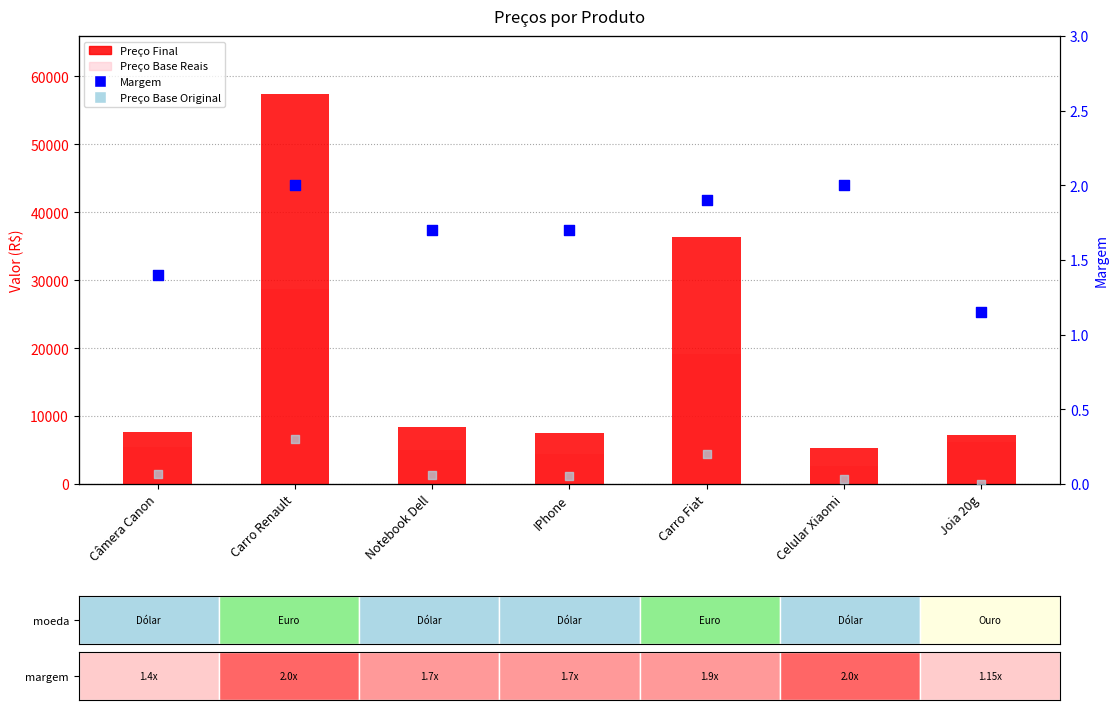

Which series has the widest spread of Y values?

Preço Final